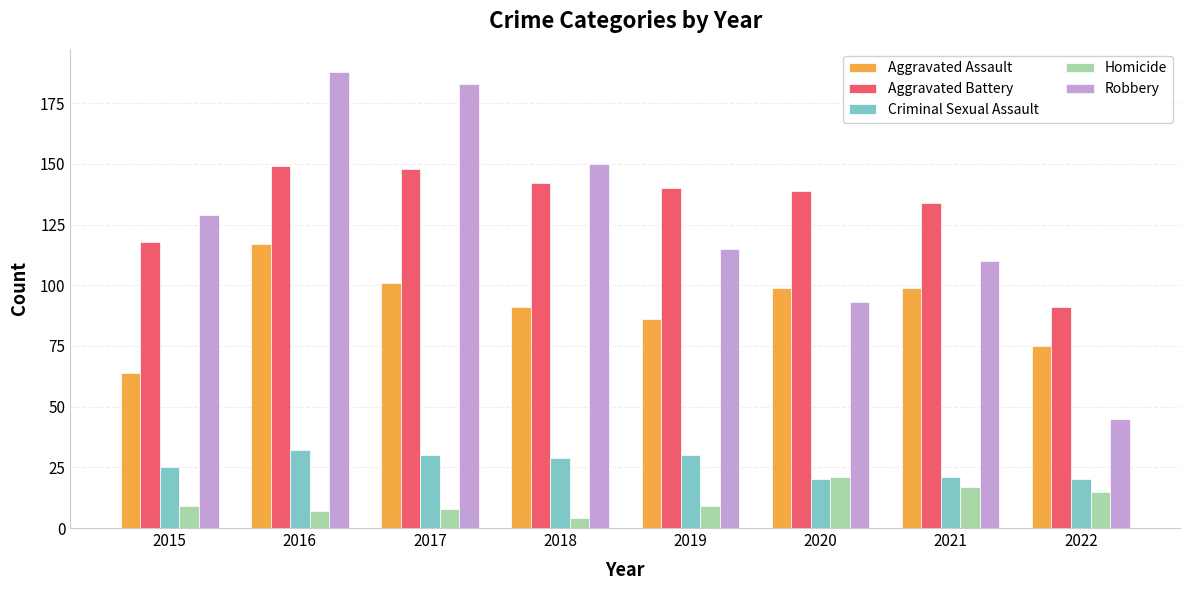

What is the value of the Homicide bar at the 7th from the left?

17